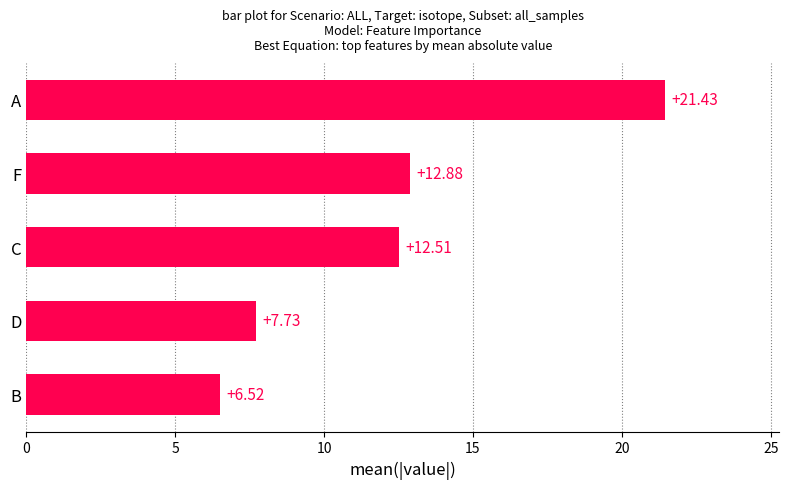

Reading bottom to top, what are all the values shown in this chart?

6.5	7.7	12.5	12.9	21.4